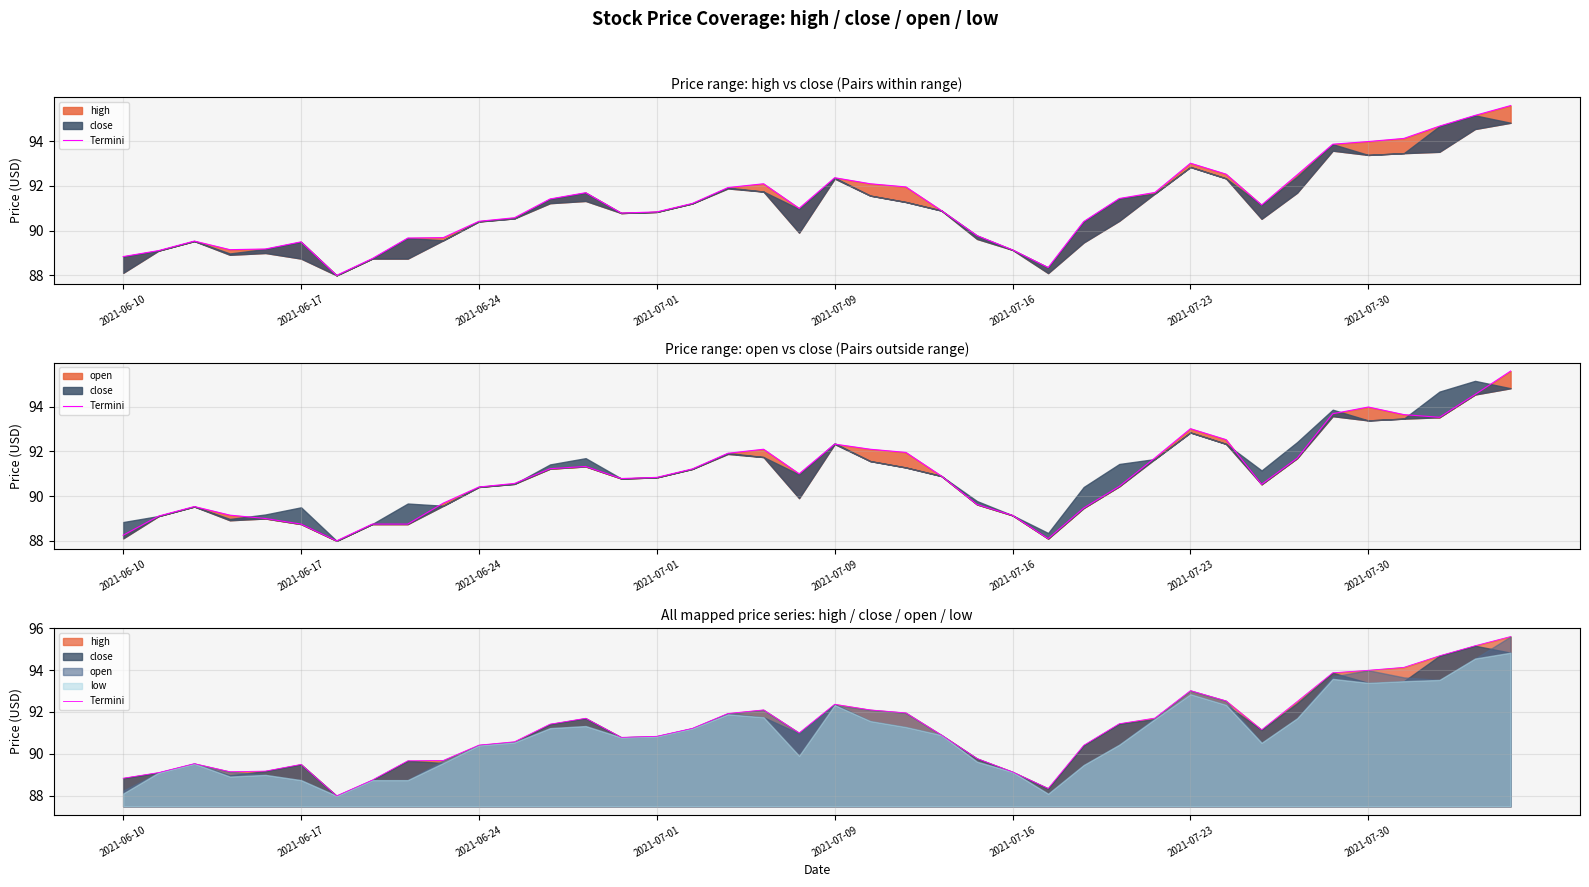

Which has a higher value, 11 or 19?

19